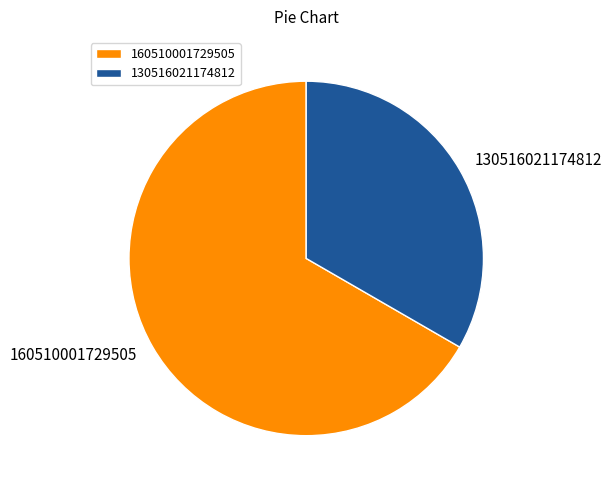

Count the number of slices in the pie.

2